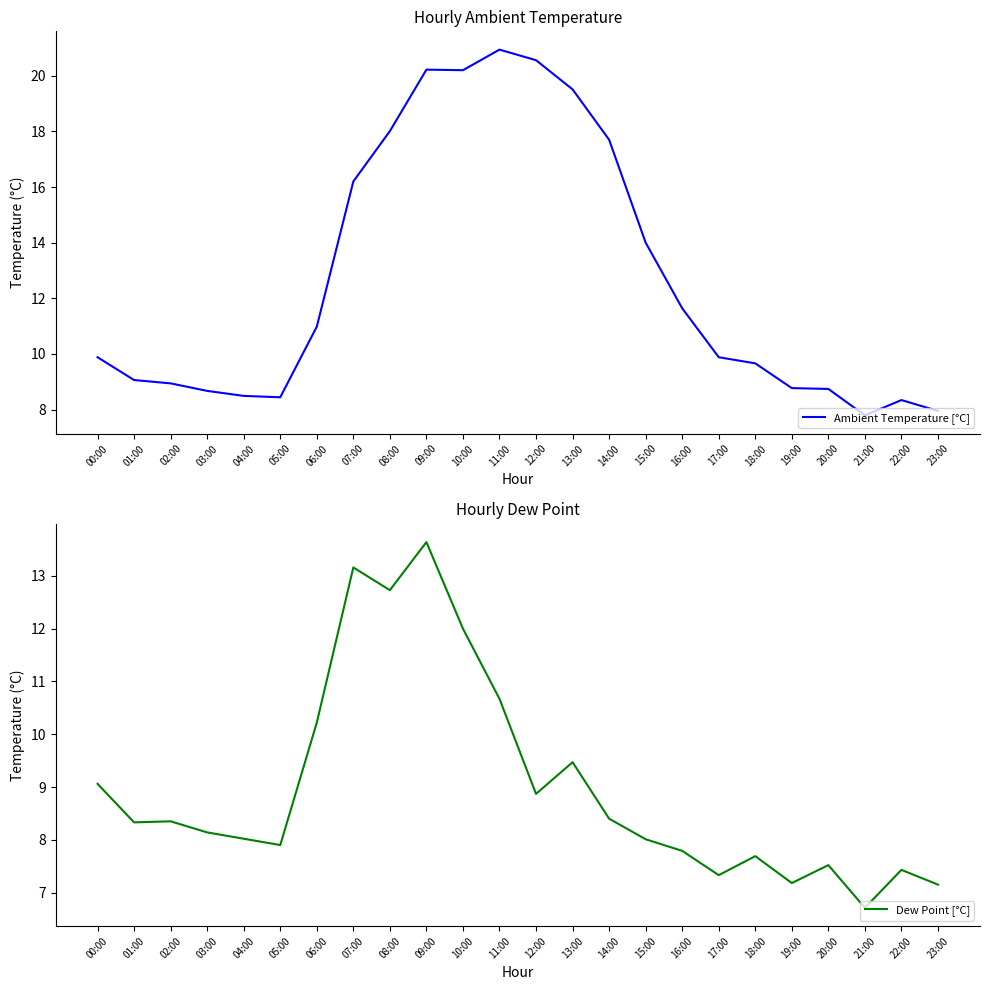

Between 05:00 and 15:00, which series saw the biggest shift?

Ambient Temperature [°C]